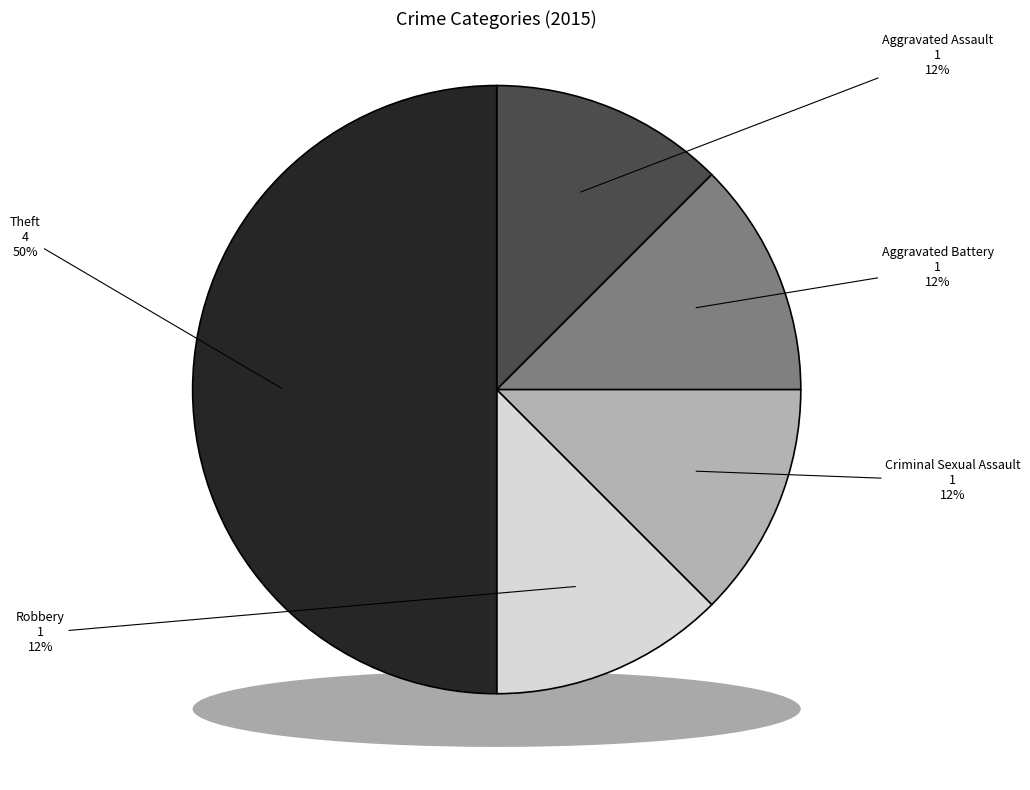

Rank the categories by value from highest to lowest.

Theft, Aggravated Assault, Aggravated Battery, Criminal Sexual Assault, Robbery